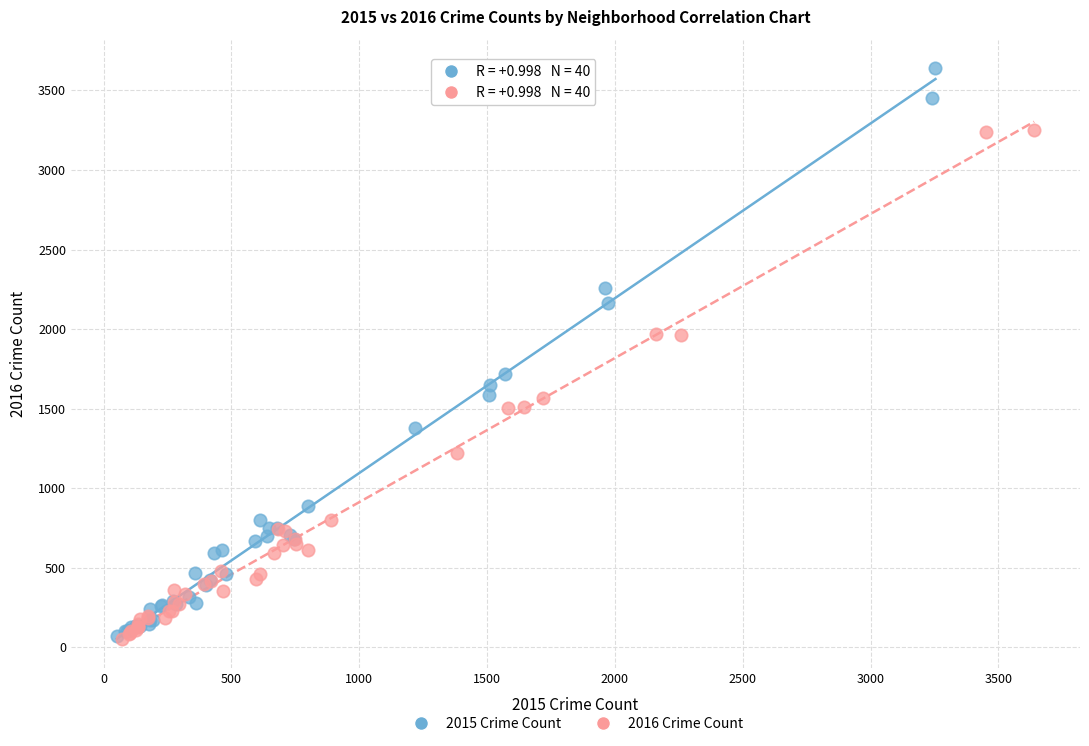

Which series has the widest spread of Y values?

2015 Crime Count